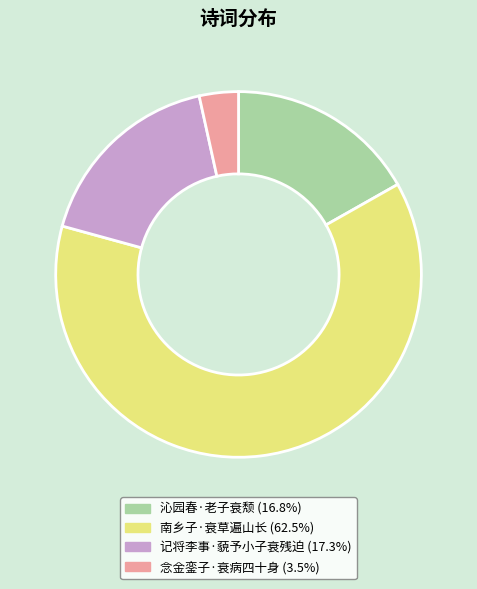

Does 南乡子·衰草遍山长 account for over 50% of the chart?

Yes